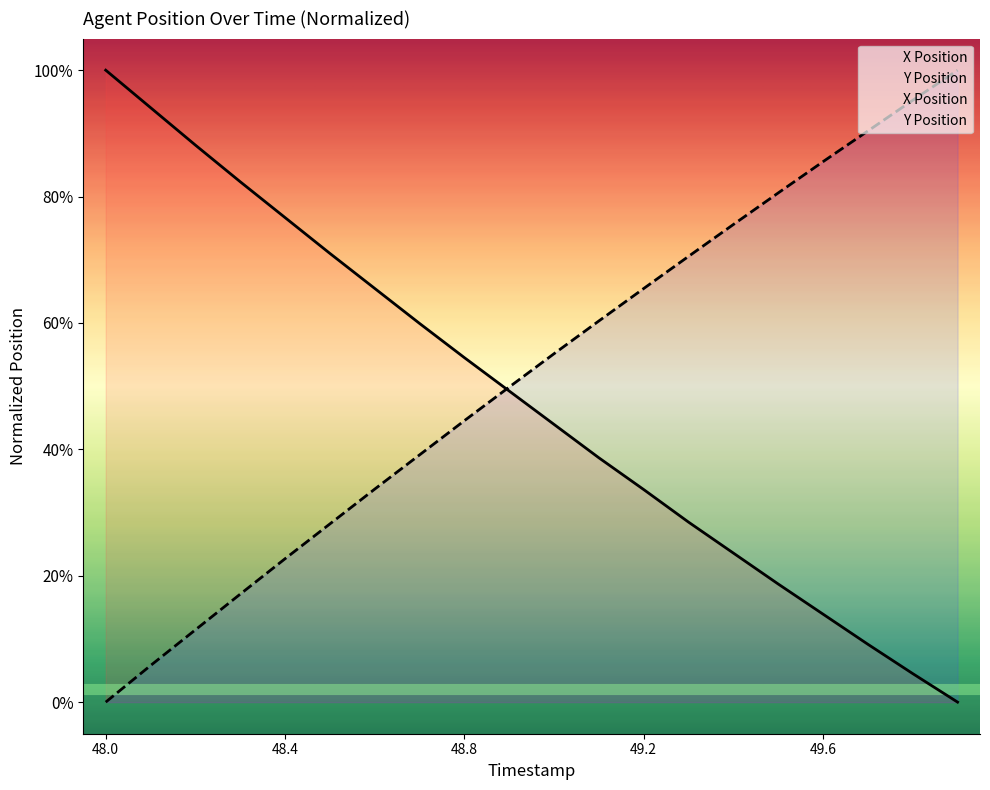

Reading left to right, what are all the values shown in this chart?

X Position: 48.0=100.0	48.1=94.1	48.2=88.1	48.3=82.3	48.4=76.7	48.5=71.0	48.6=65.5	48.7=59.9	48.8=54.5	48.9=49.2	49.0=43.9	49.1=38.7	49.2=33.6	49.3=28.5	49.4=23.6	49.5=18.7	49.6=13.9	49.7=9.1	49.8=4.5	49.9=0.0
Y Position: 48.0=0.0	48.1=5.8	48.2=11.4	48.3=17.1	48.4=22.7	48.5=28.2	48.6=33.7	48.7=39.1	48.8=44.5	48.9=49.9	49.0=55.1	49.1=60.3	49.2=65.5	49.3=70.5	49.4=75.6	49.5=80.6	49.6=85.5	49.7=90.4	49.8=95.2	49.9=100.0